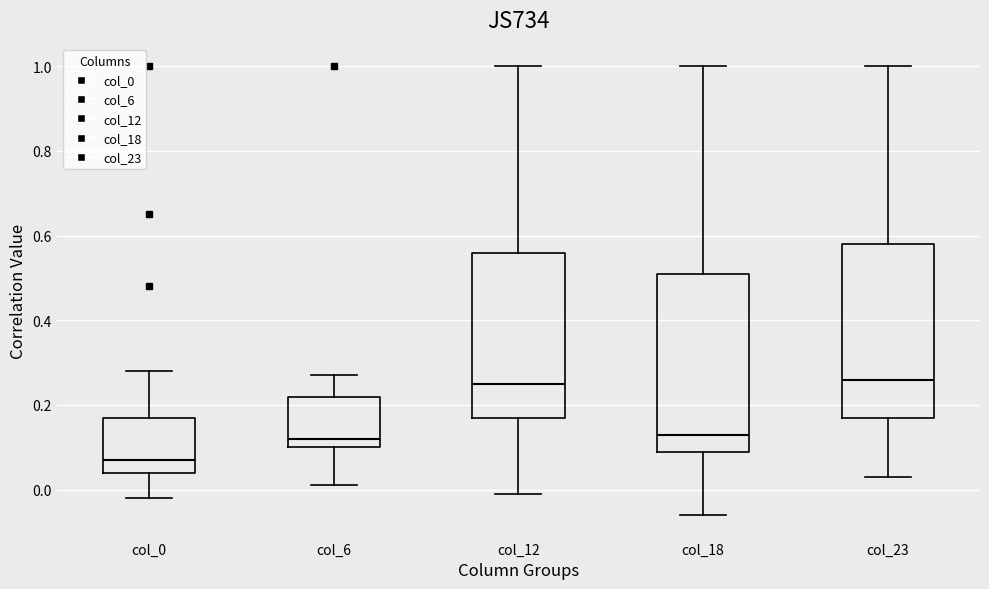

Where does the lower whisker of the box for col_18 end on the y-axis? The values are not printed on the chart, so give them approximately, as read against the axis.

-0.06